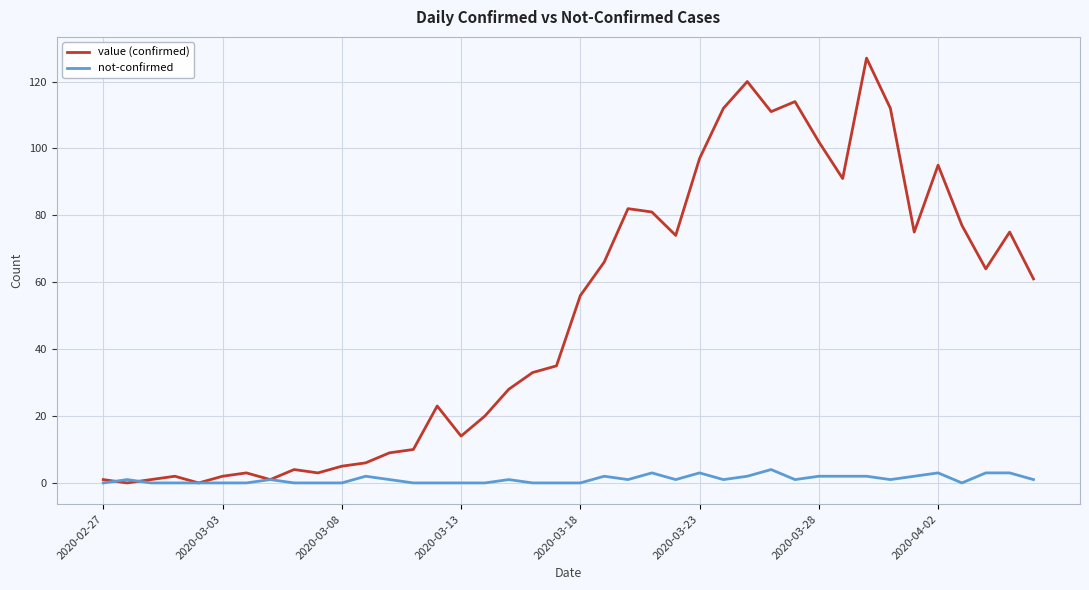

Which series has the largest total across all categories?

value (confirmed)